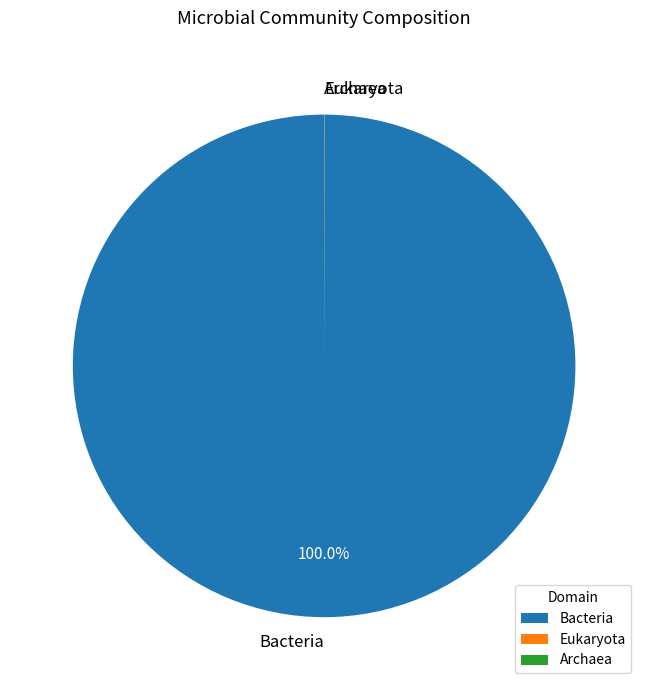

To the nearest percent, what is the average slice percentage?

33%